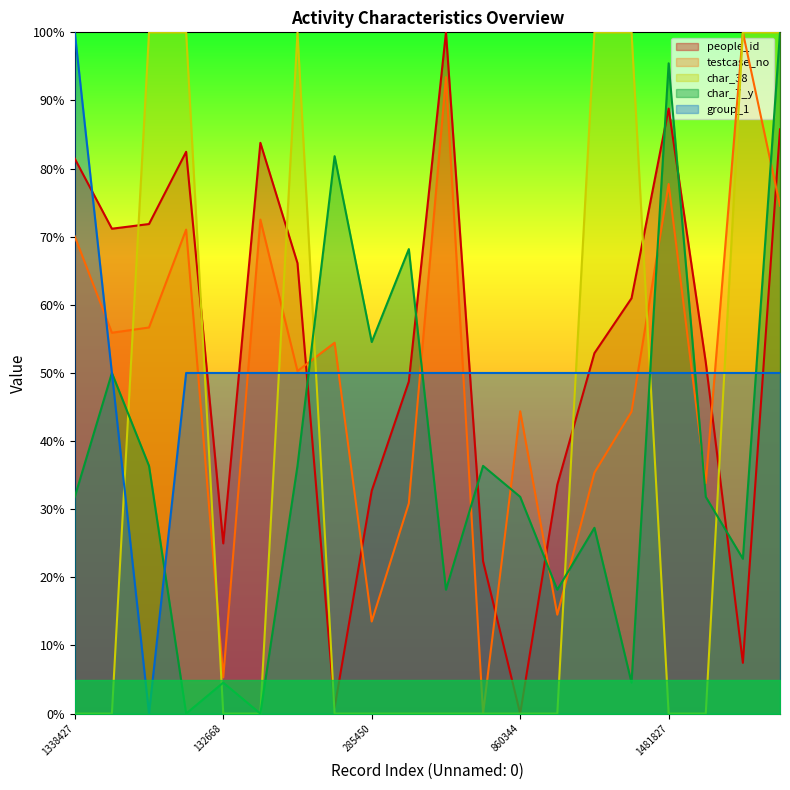

List the labels in order of people_id value, largest first.

1774118, 1481827, 1422495, 1384595, 1357233, 1338427, 1089475, 1075187, 970447, 859329, 692451, 663966, 608581, 304111, 285450, 132668, 33576, 1896729, 1047799, 860344